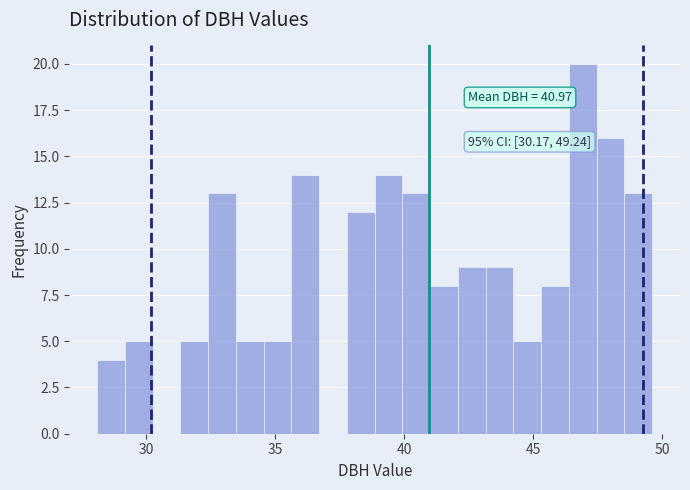

Read against the x-axis, roughly where is the centre of the tallest bar?

47.0